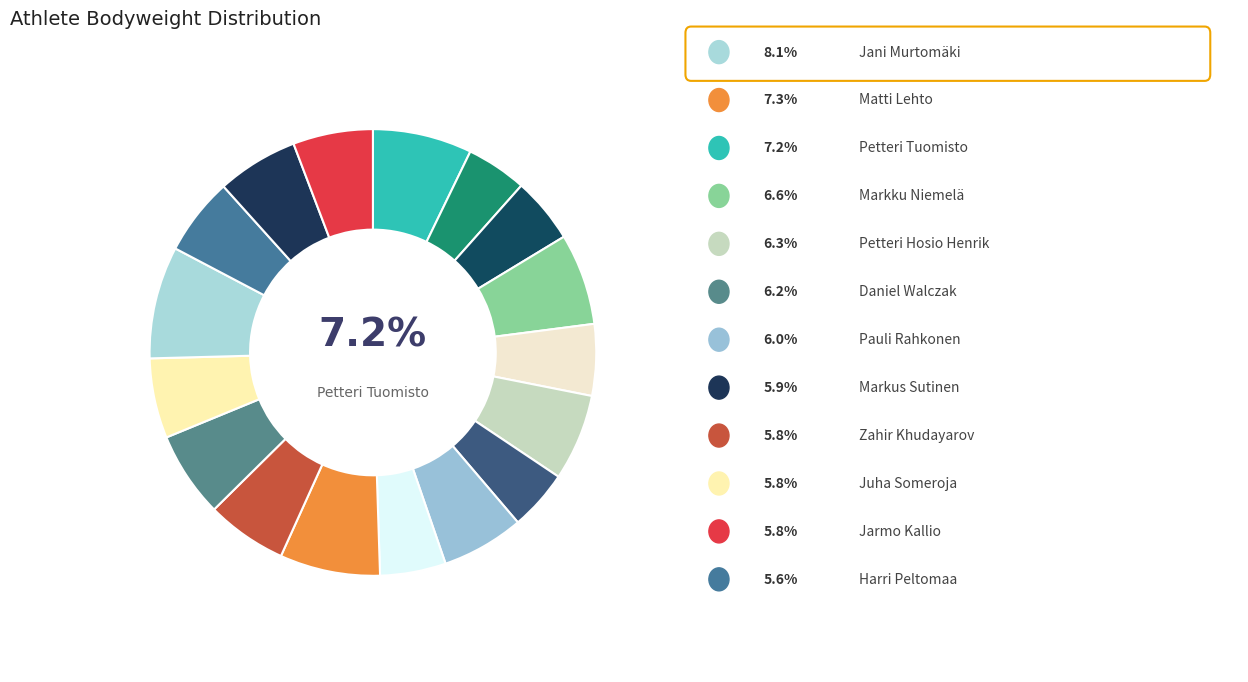

Count the number of slices in the pie.

17